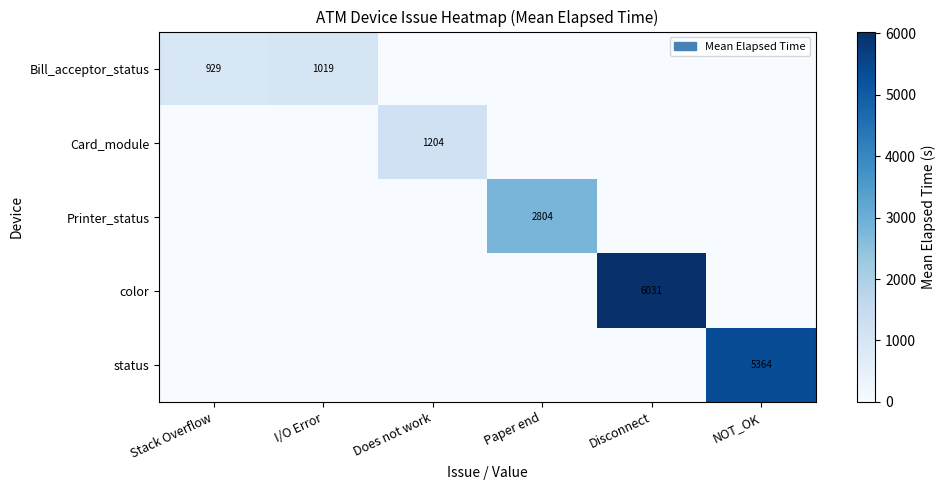

The Card_module series shows 320 at Does not work. True or false?

False